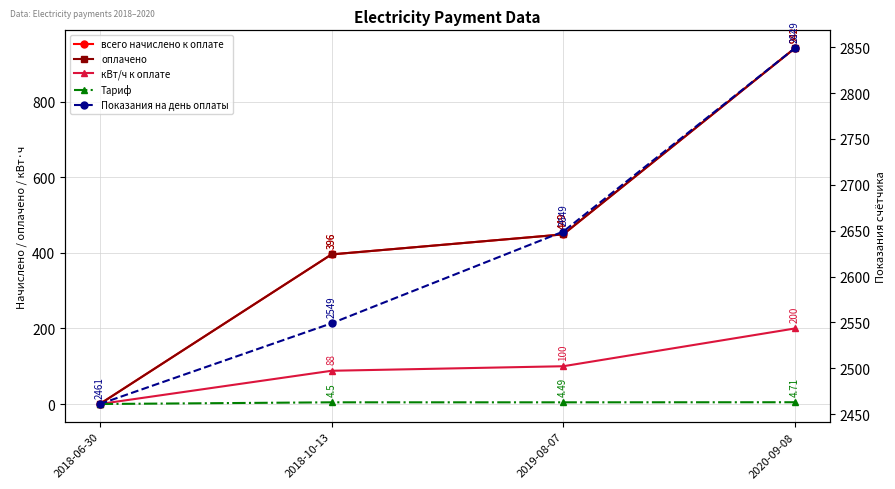

Where is всего начислено к оплате nearest to the value 471?

2019-08-07